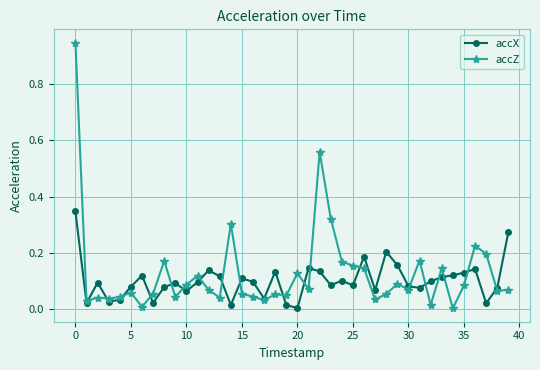

Which series has the largest range (max minus min)?

accZ